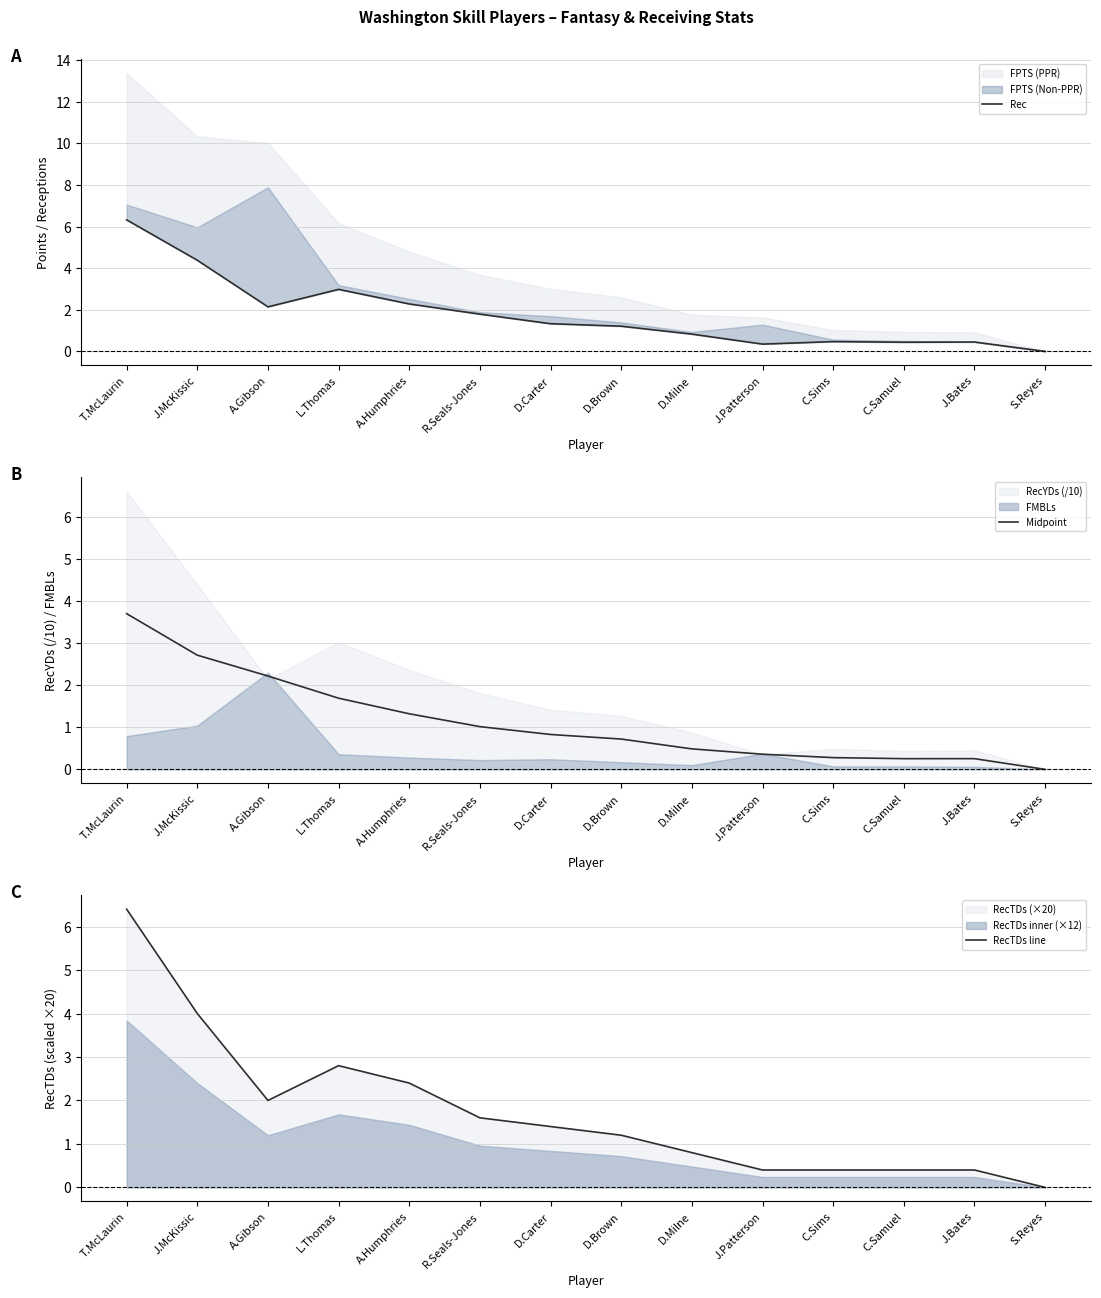

How many values in Rec are above zero?

13